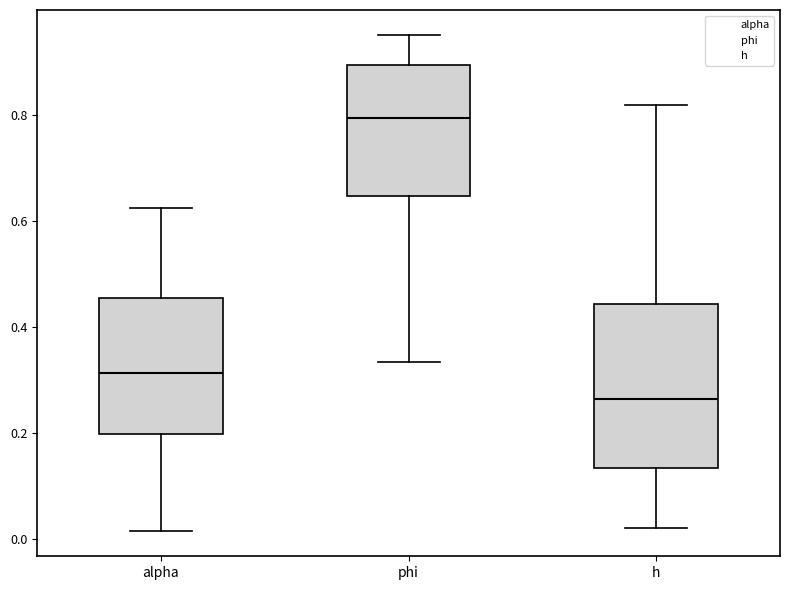

Which box has the lowest median line?

h